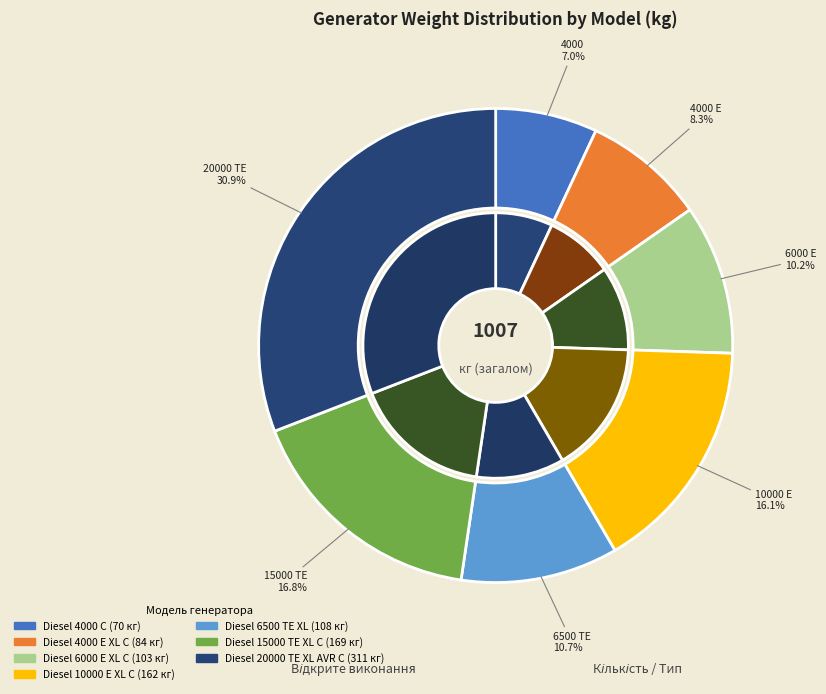

The Diesel 20000 TE XL AVR C slice represents 23% of the pie. True or false?

False